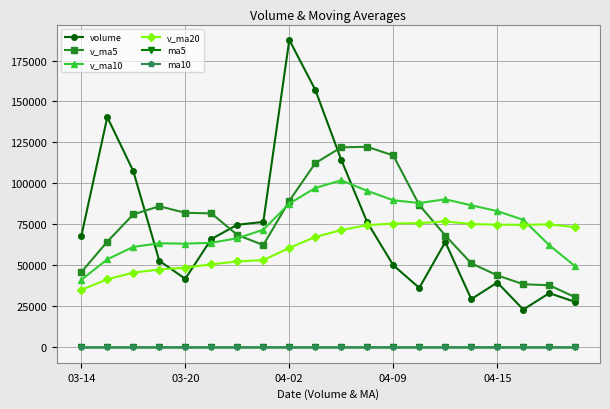

Is this an area chart (filled region under the line)?

No